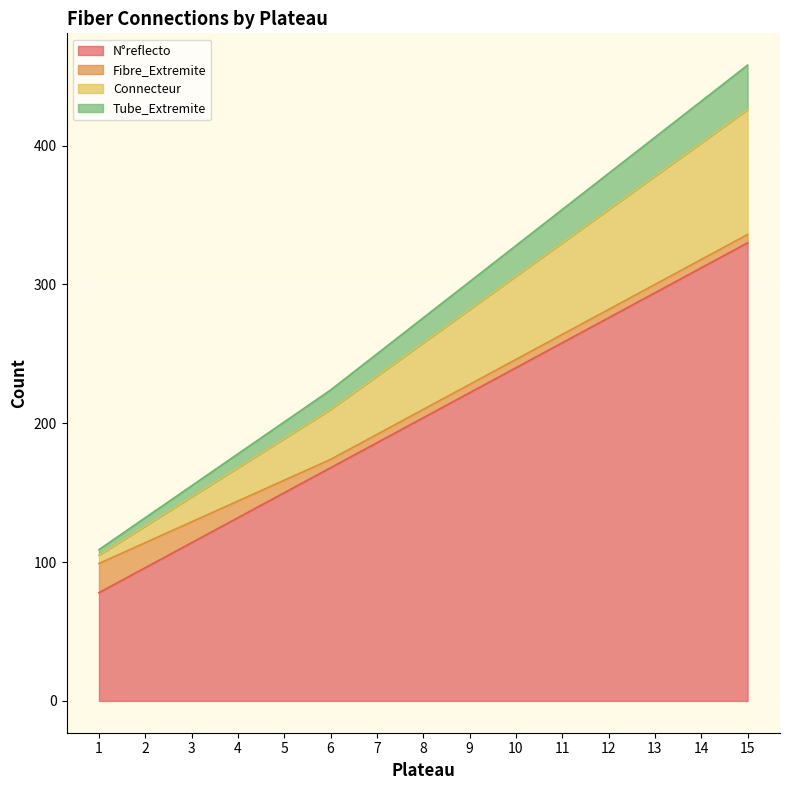

What is the minimum value for N°reflecto?

78